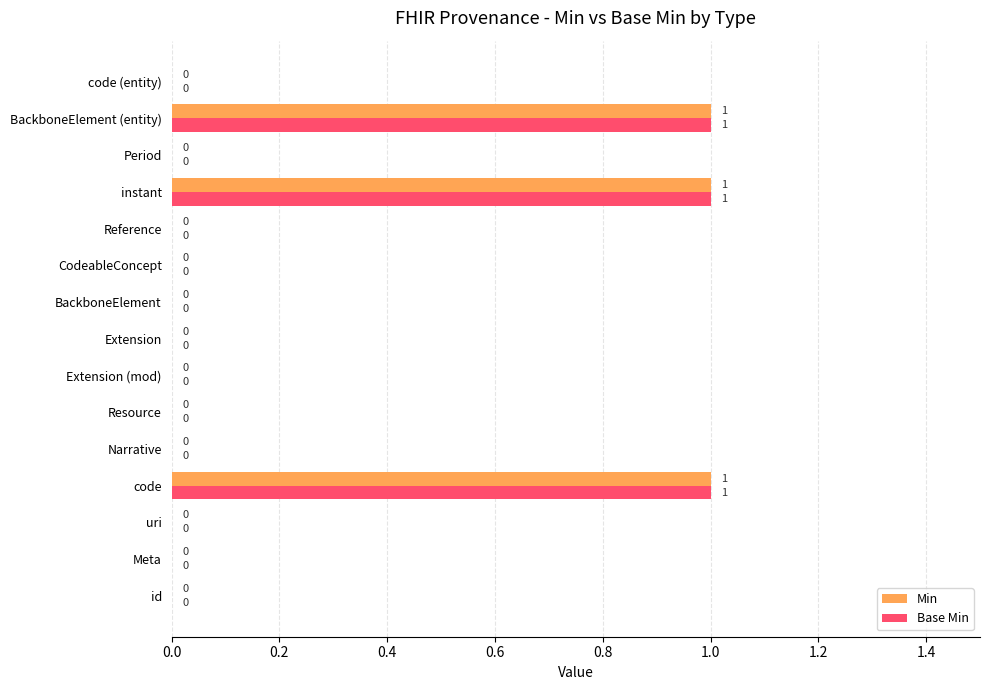

How many Min values are between 0 and 1?

15